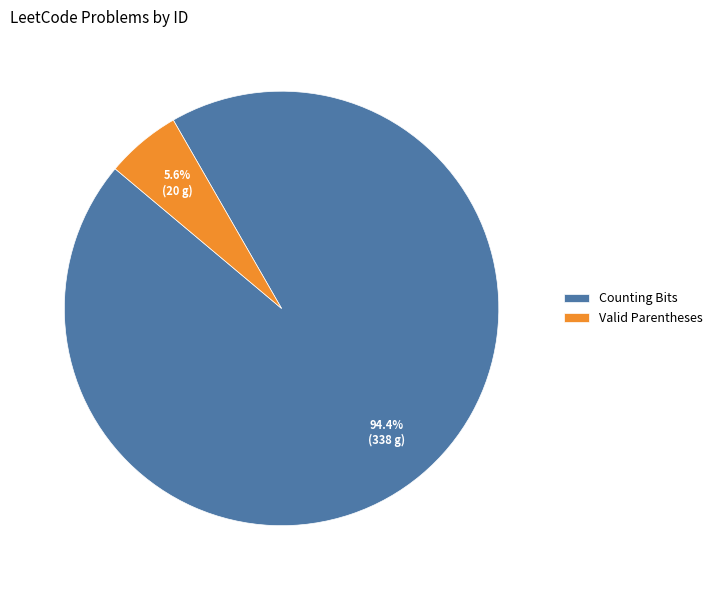

To the nearest percent, what is the combined percentage of Counting Bits and Valid Parentheses?

100%